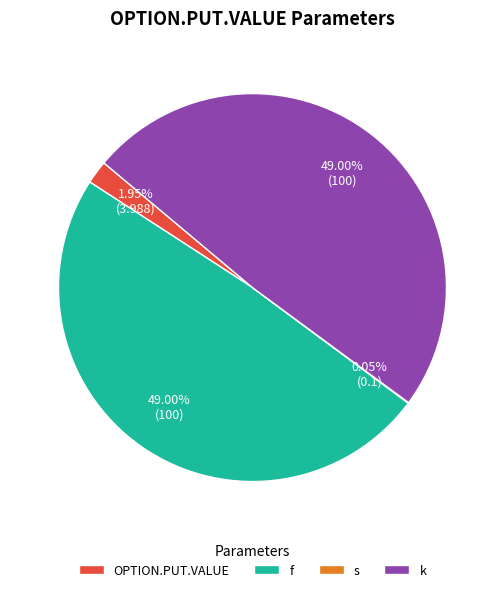

To the nearest percent, what portion does OPTION.PUT.VALUE represent?

2%